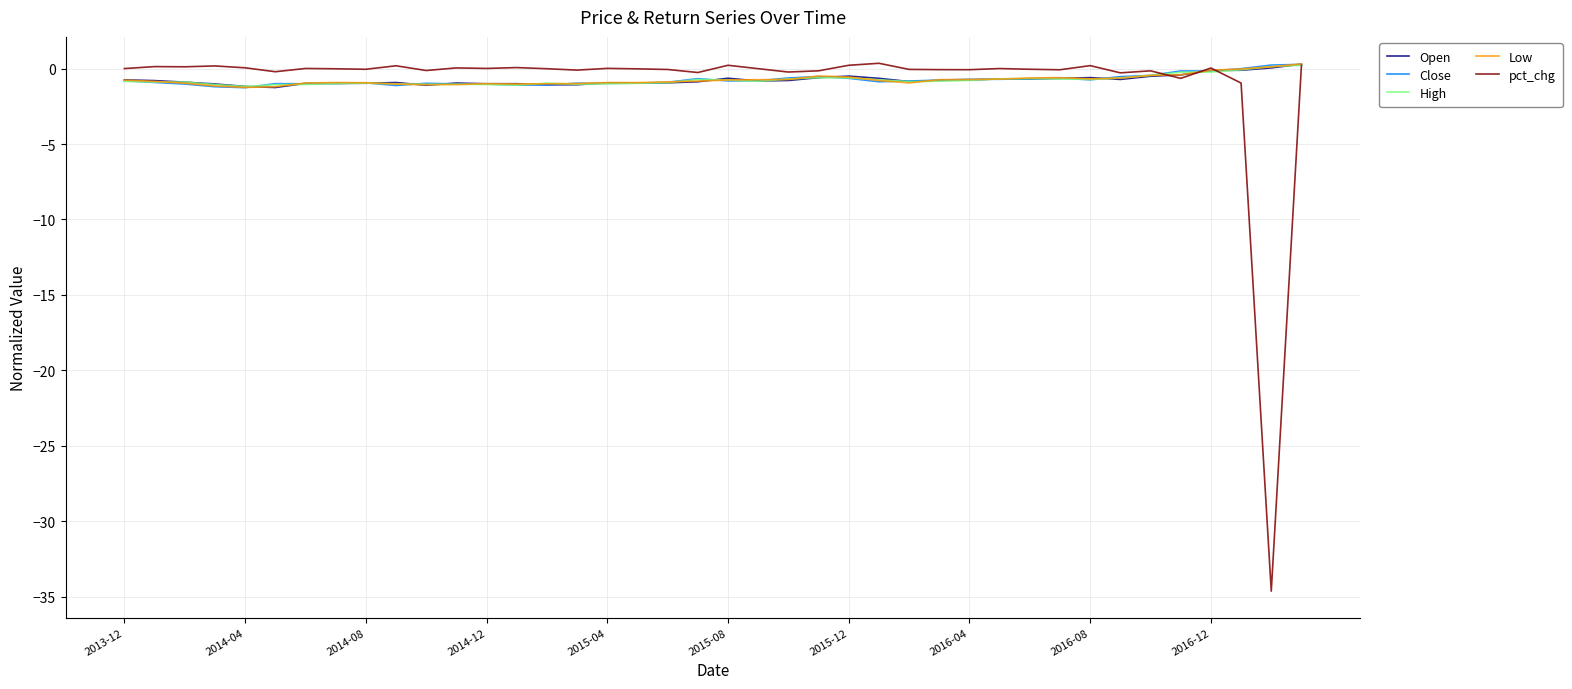

Which series has the widest spread of values?

pct_chg